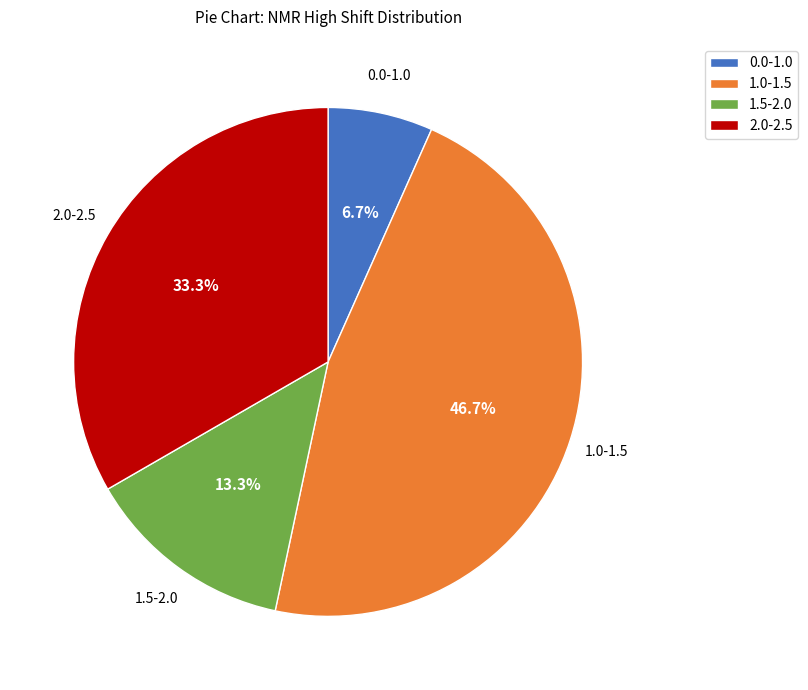

Which category has the smallest portion of the pie?

0.0-1.0